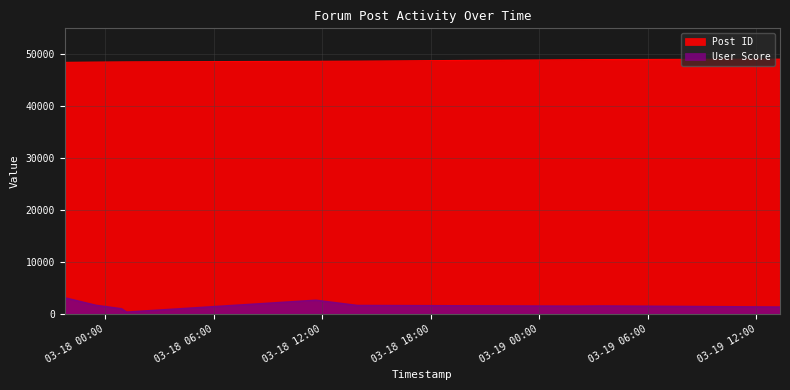

Reading left to right, transcribe all the data shown in this chart.

Post ID: 2007-03-17 21:46:00=48443	2007-03-17 21:52:00=48446	2007-03-17 23:30:00=48502	2007-03-18 00:55:00=48537	2007-03-18 01:11:00=48543	2007-03-18 11:39:00=48649	2007-03-18 13:57:00=48682	2007-03-19 01:55:00=48957	2007-03-19 03:28:00=48987	2007-03-19 13:18:00=49060
User Score: 2007-03-17 21:46:00=2587	2007-03-17 21:52:00=2984	2007-03-17 23:30:00=1609	2007-03-18 00:55:00=941	2007-03-18 01:11:00=300	2007-03-18 11:39:00=2587	2007-03-18 13:57:00=1578	2007-03-19 01:55:00=1450	2007-03-19 03:28:00=1488	2007-03-19 13:18:00=1278